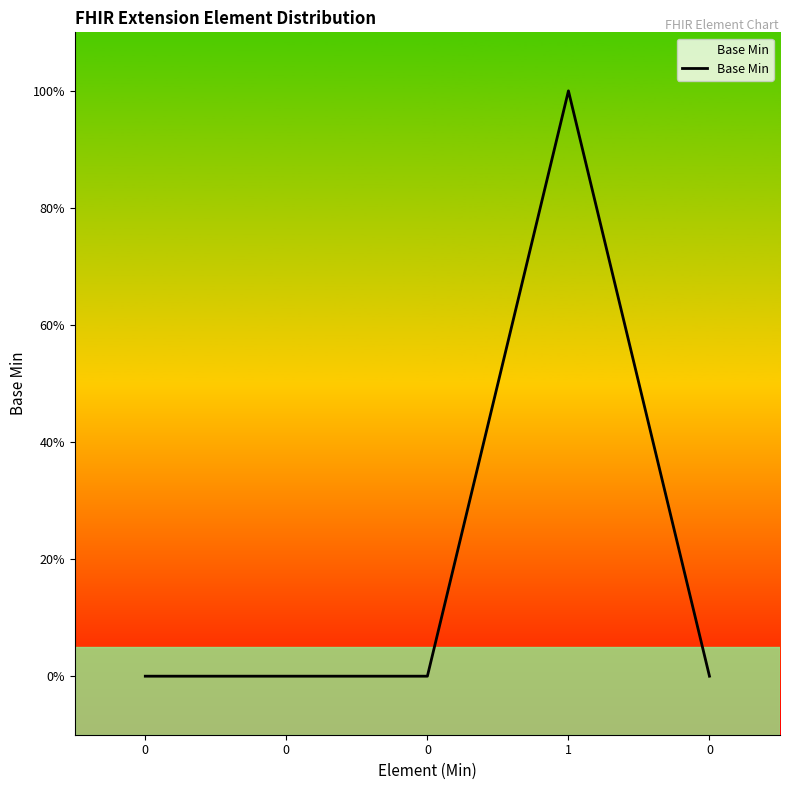

Reading left to right, extract all data points from this chart.

0	0	0	1	0